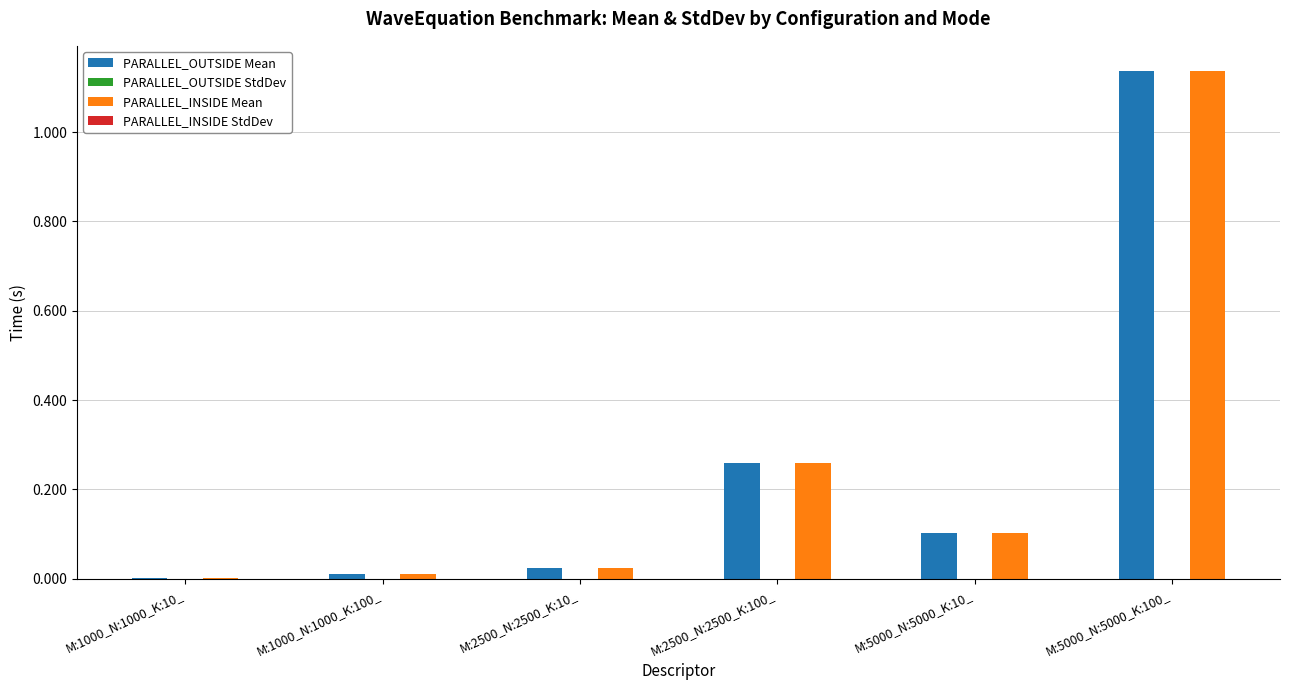

What are all the series names shown in the legend?

PARALLEL_OUTSIDE Mean, PARALLEL_OUTSIDE StdDev, PARALLEL_INSIDE Mean, PARALLEL_INSIDE StdDev